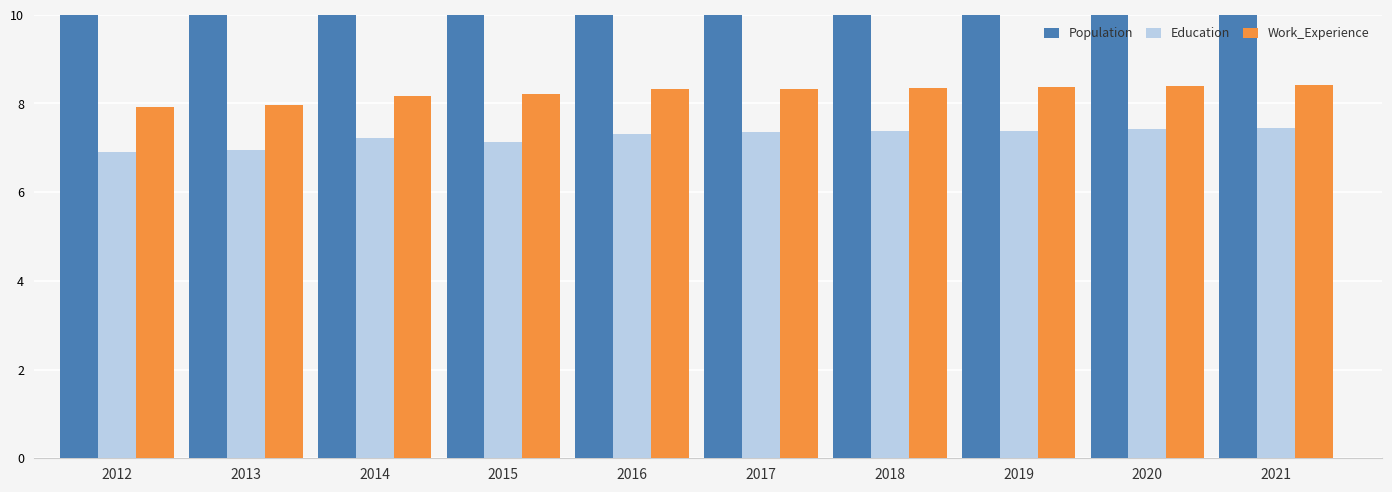

Is the value of Education at 2021 greater than the value of Population at 2013?

No